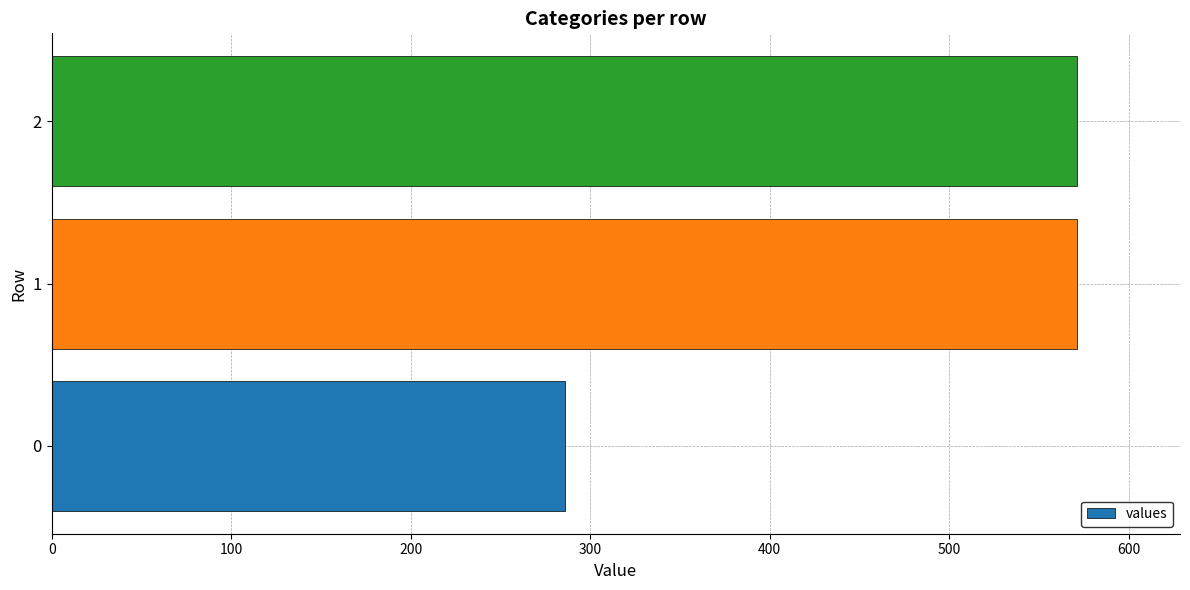

How many bars are there in total?

3